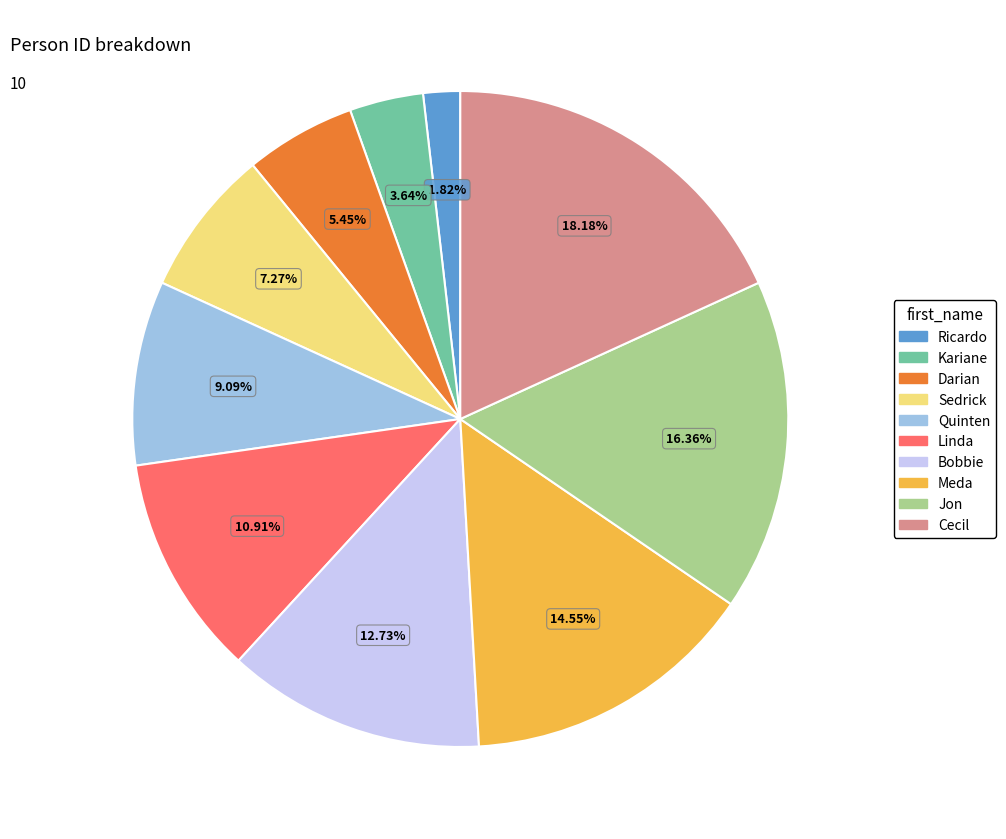

How many slices are in this pie chart?

10